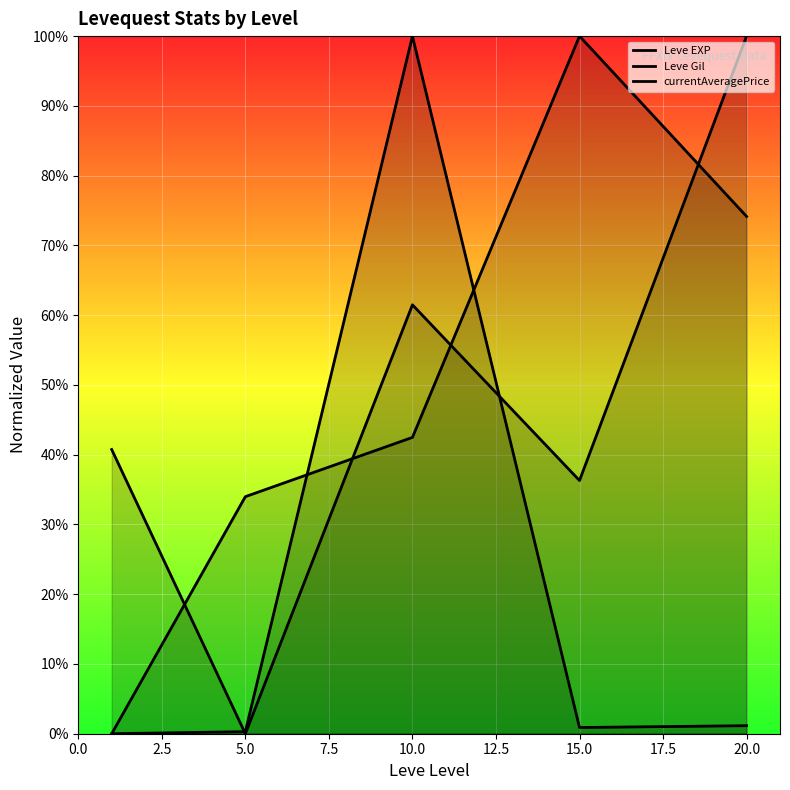

At how many categories does at least one series exceed 53?

3